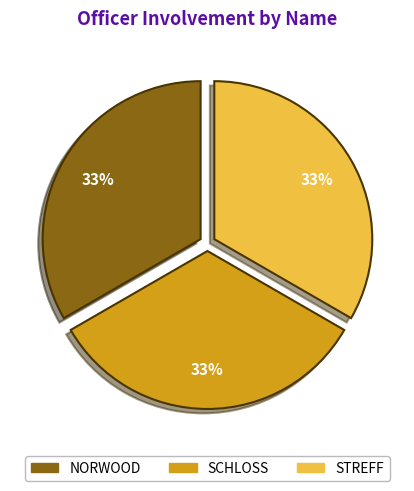

Is NORWOOD the majority of the pie?

No